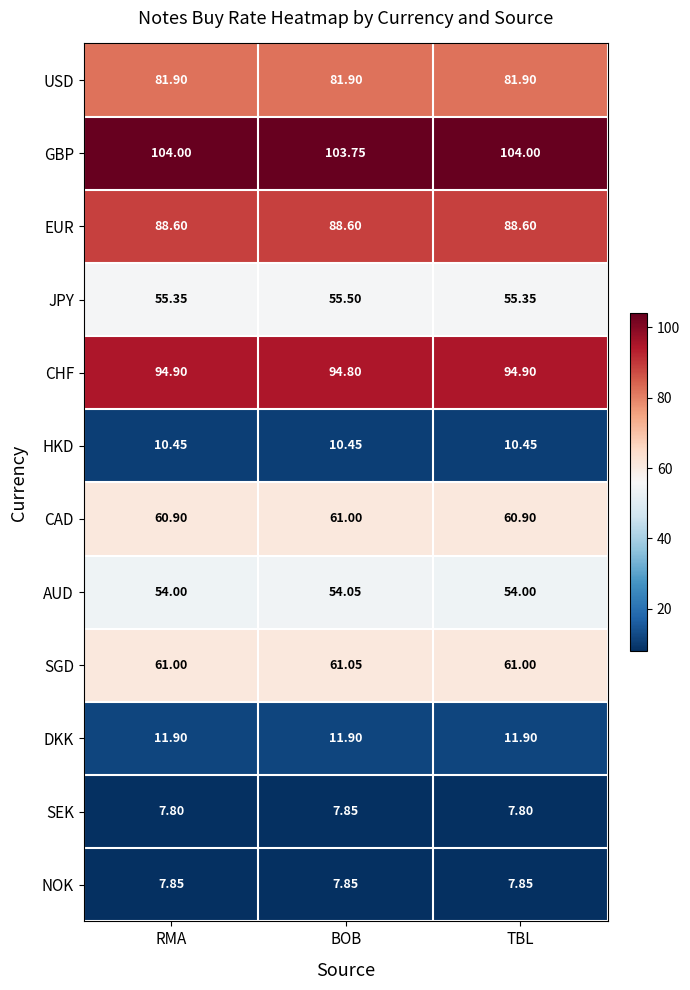

What is the smallest value displayed?

7.8